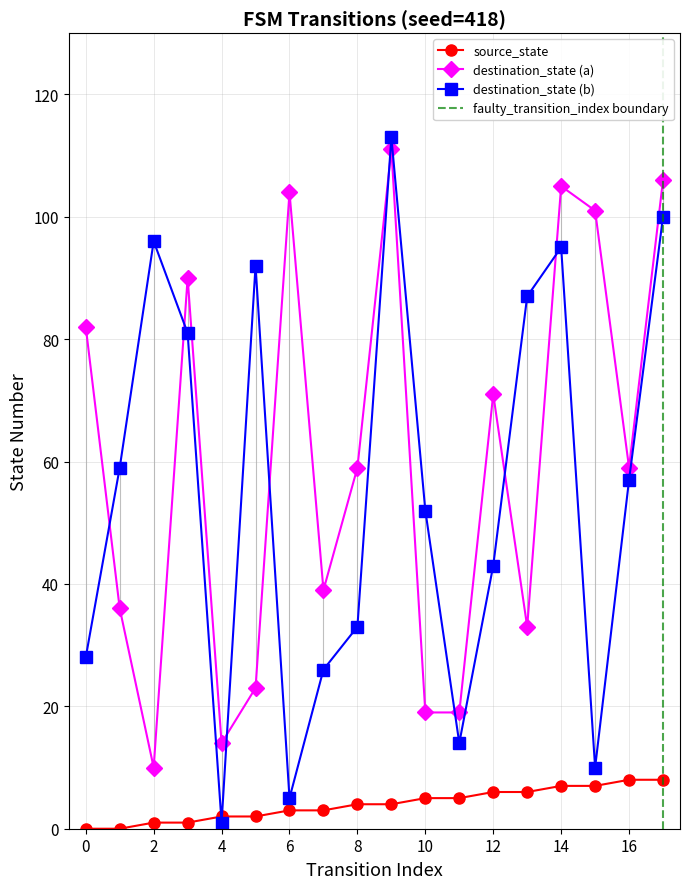

True or false: destination_state (a) and source_state intersect in this chart.

False